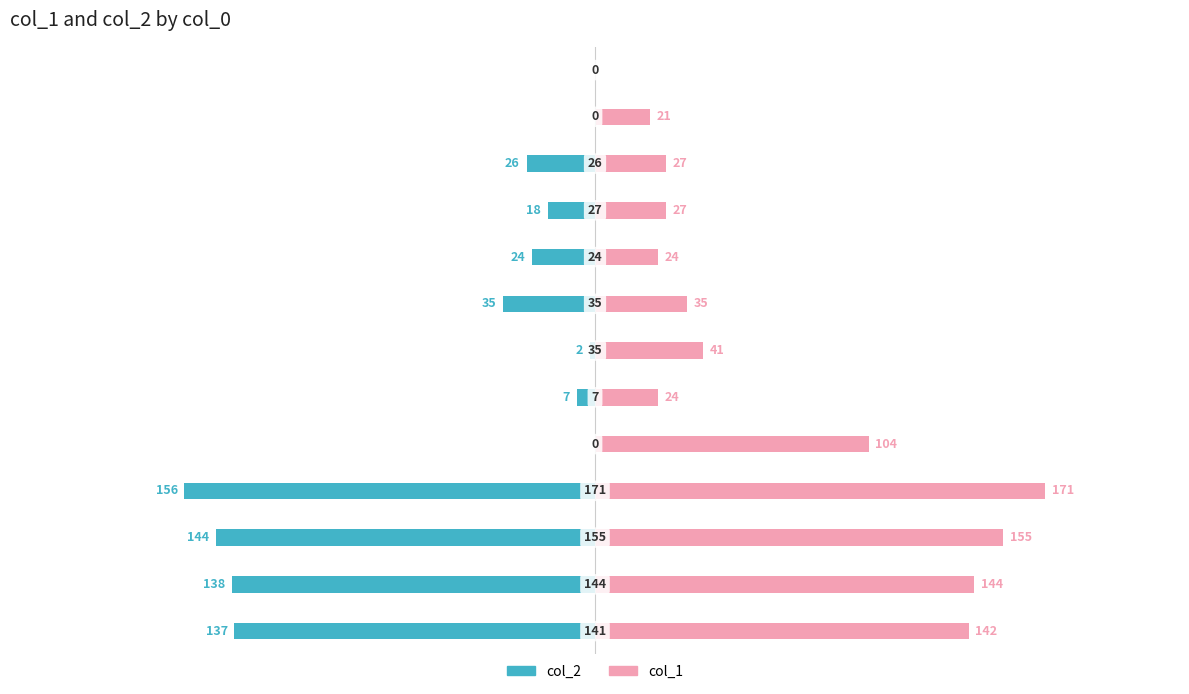

Which has a higher value, 12 or 4?

12